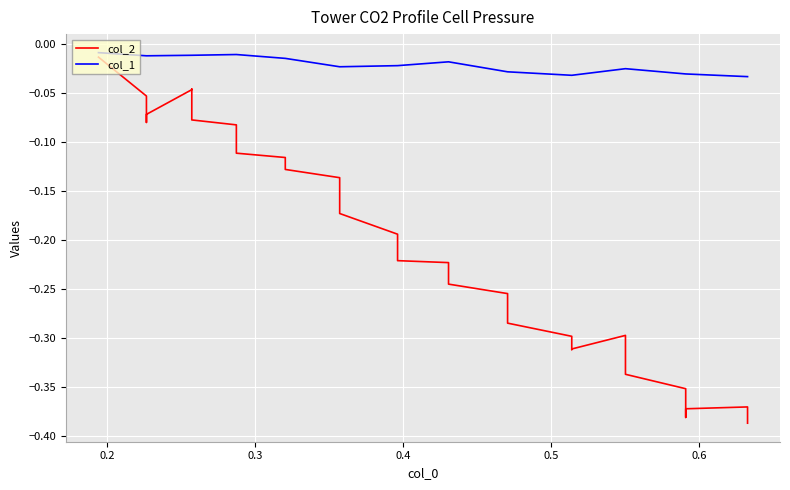

True or false: col_1 and col_2 cross at least once.

False